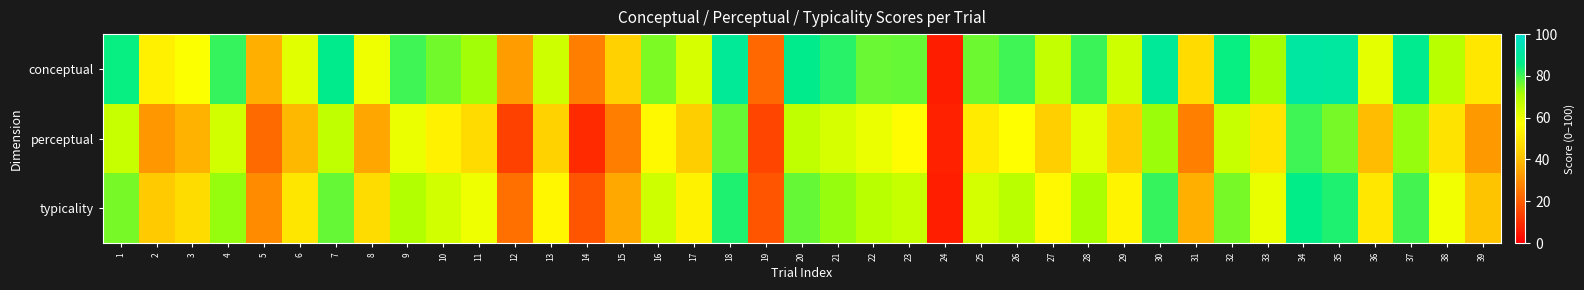

What is the greatest value displayed?

91.3